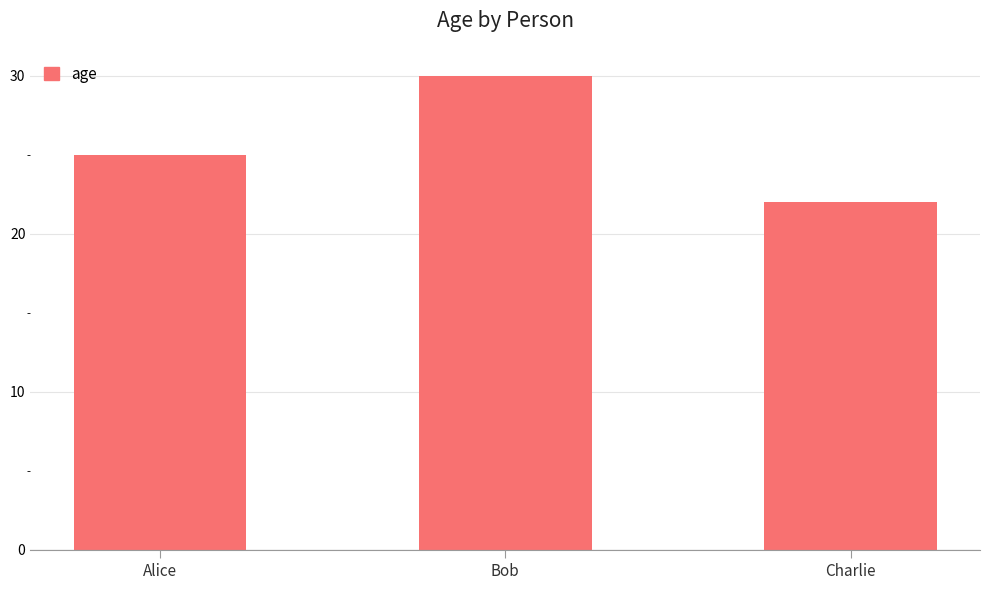

What is the smallest value displayed?

22